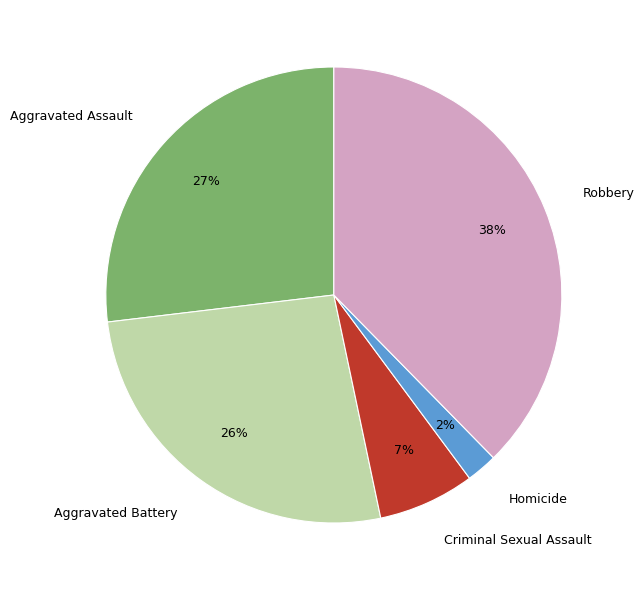

Combined, do Aggravated Battery and Homicide account for over 50%?

No